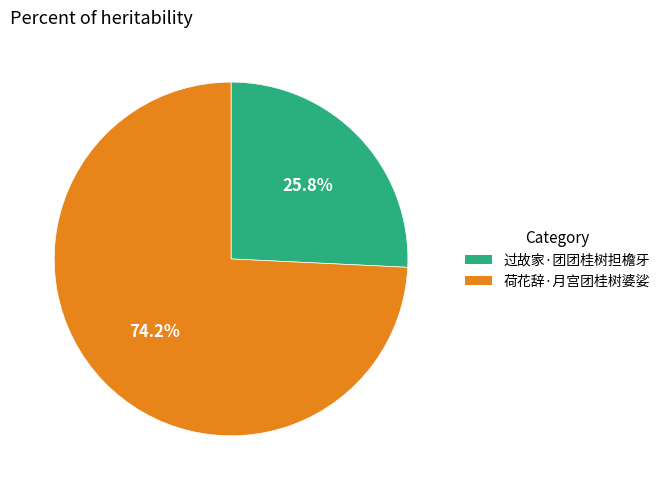

Which category has the smallest portion of the pie?

过故家·团团桂树担檐牙